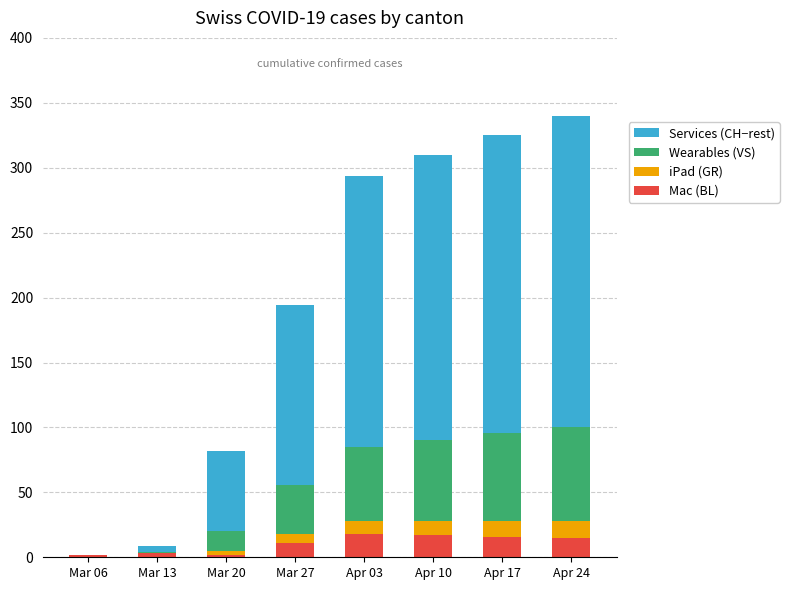

Is it true that BL (Mac) equals 2 at Mar 06?

True